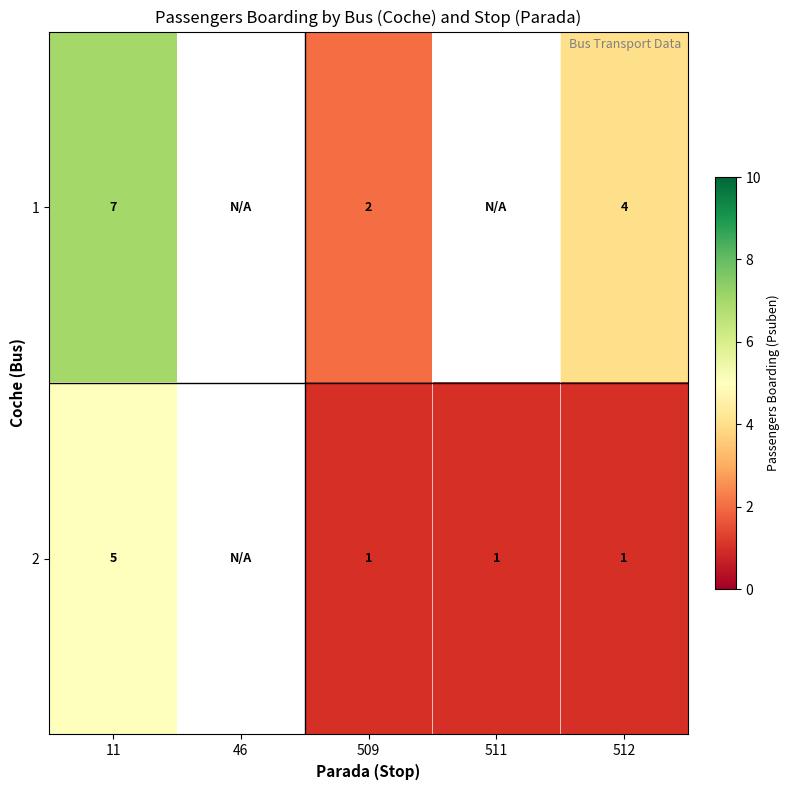

How many series are shown in this chart?

2